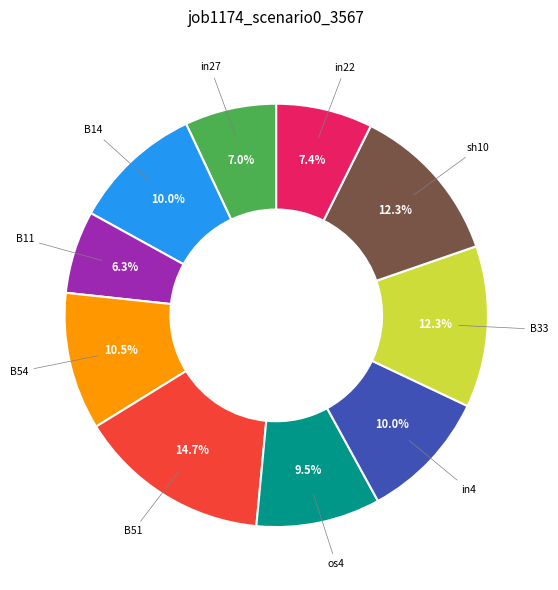

Does any single category account for the majority?

No